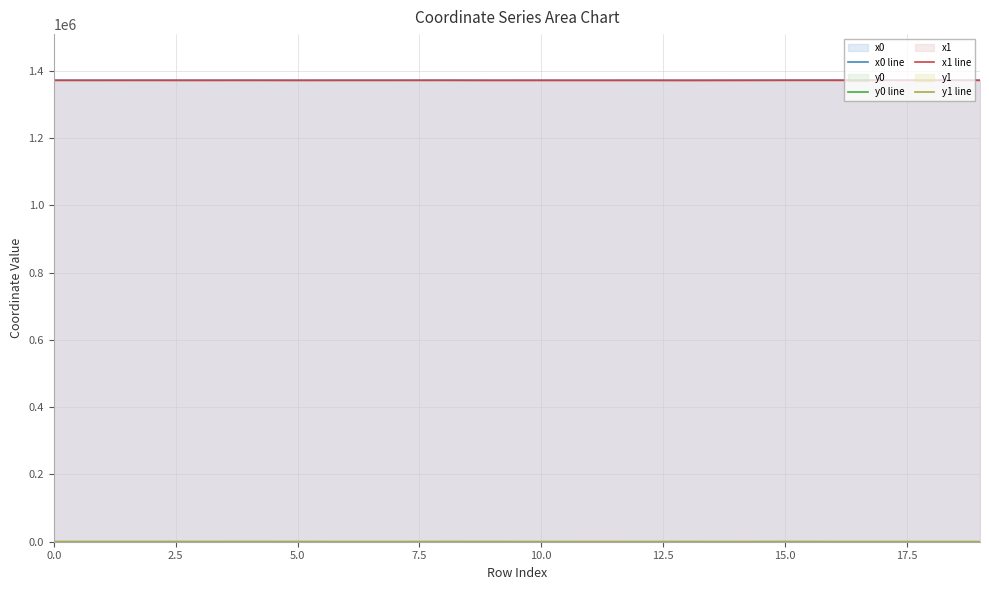

What is the minimum value for x0 line?

1371513.2